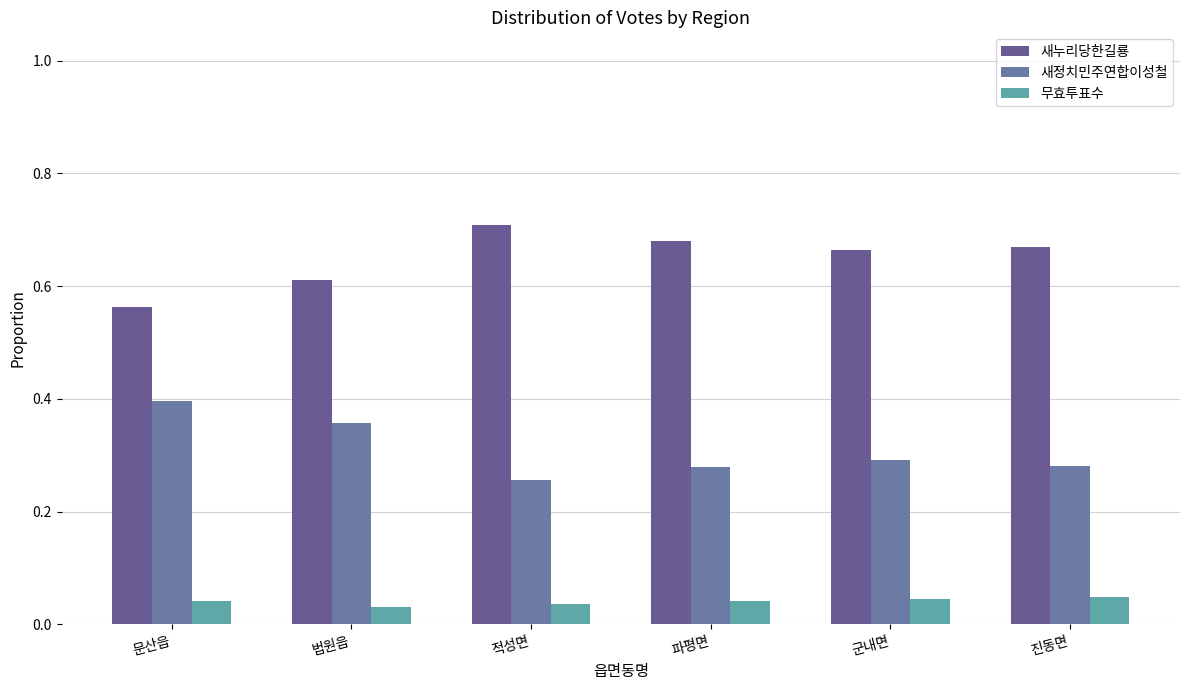

True or false: 무효투표수 has a value of 0.0 at 적성면.

True